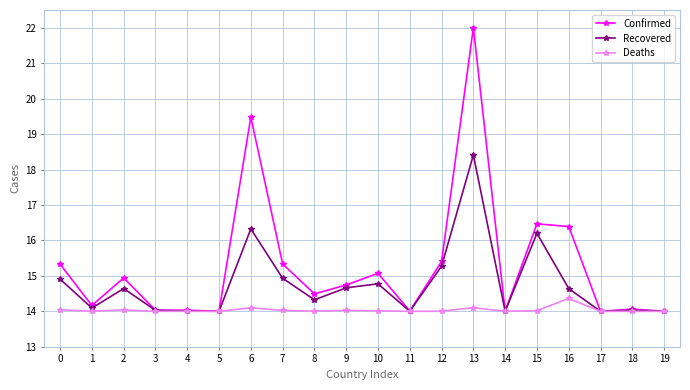

Between 1 and 10, which series saw the biggest shift?

Confirmed